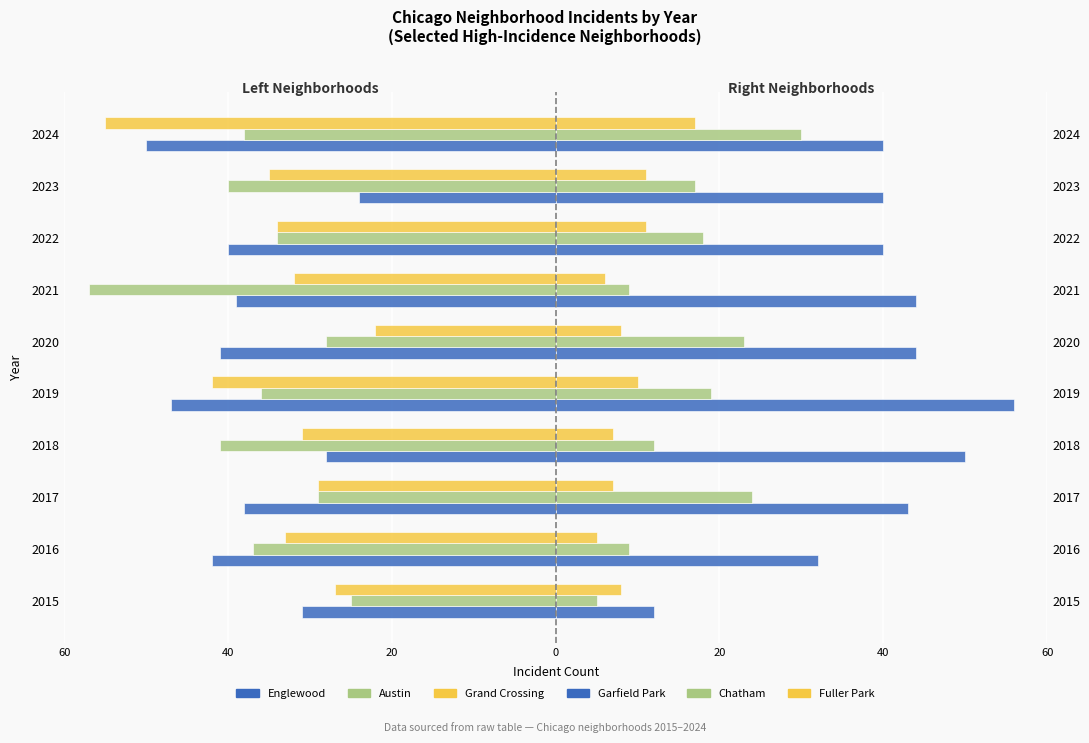

The Fuller Park series shows 3 at 2023. True or false?

False